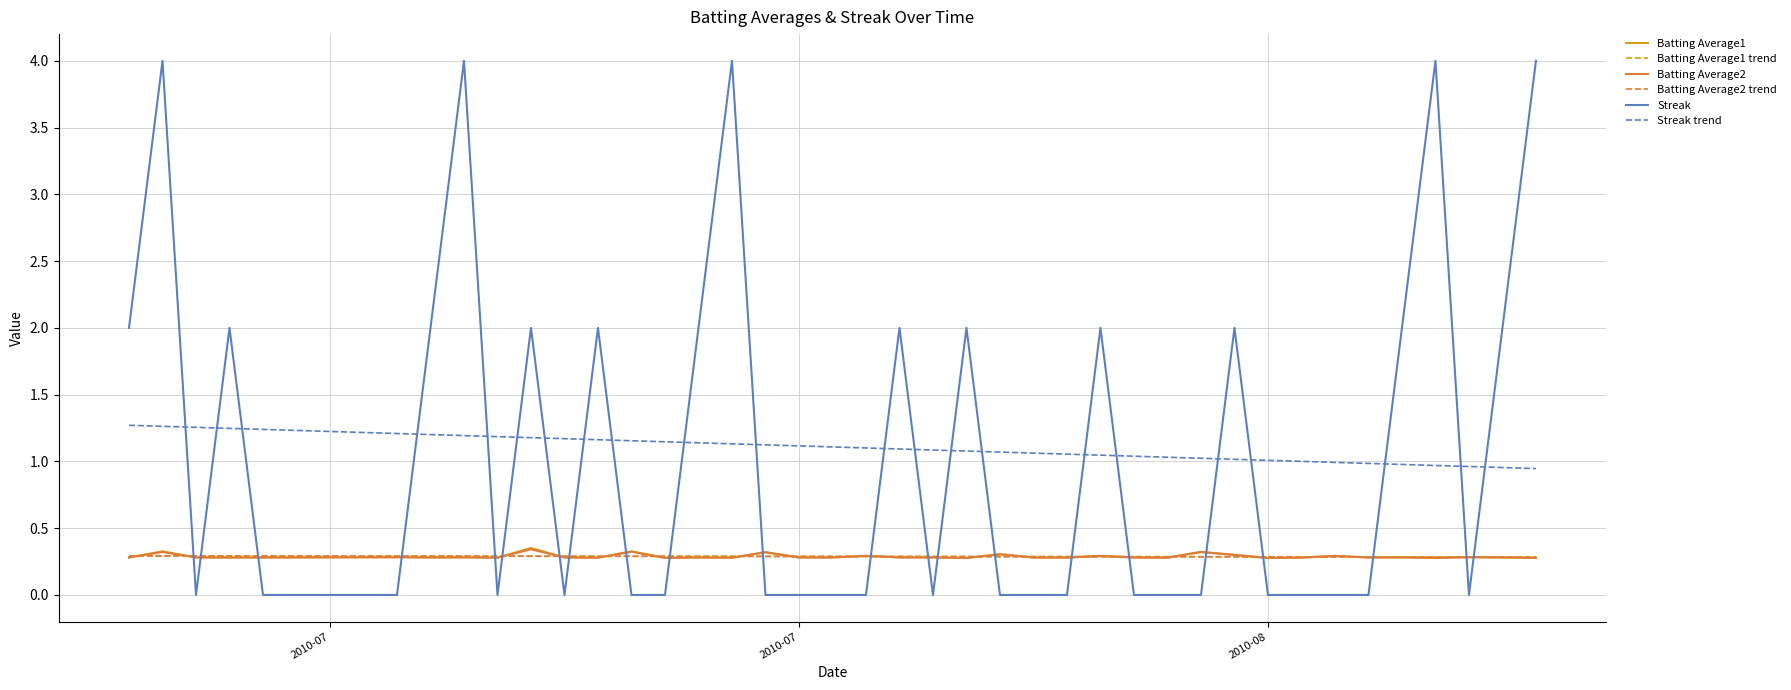

Does the chart have visible grid lines?

Yes